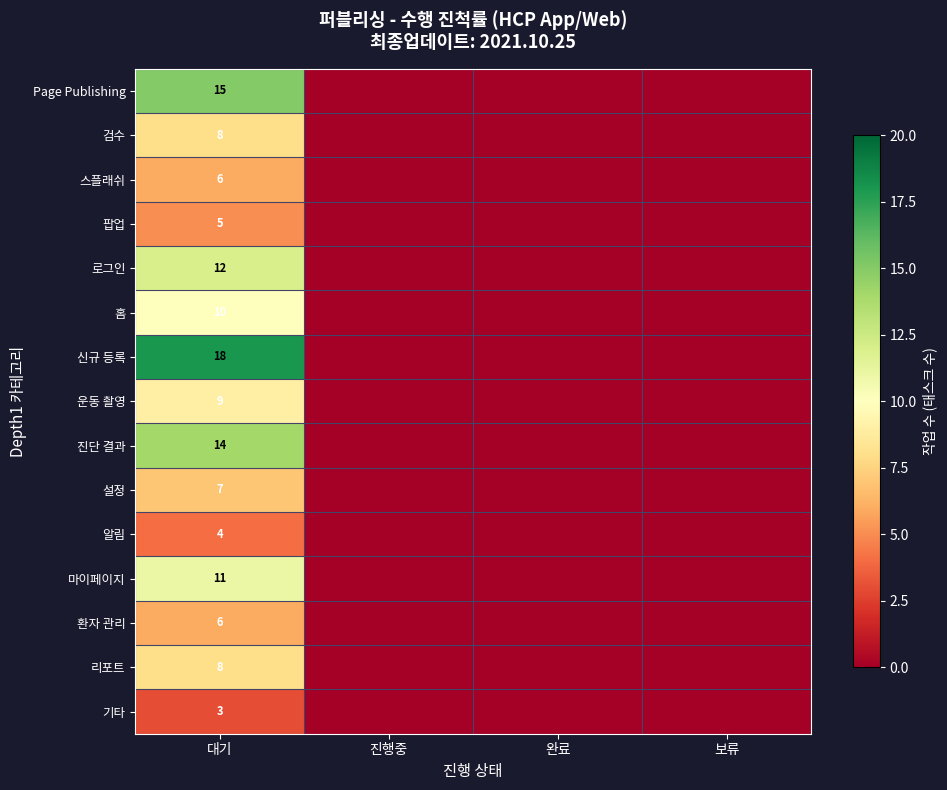

What is the difference between the maximum and second lowest values in the 운동 촬영 series?

9